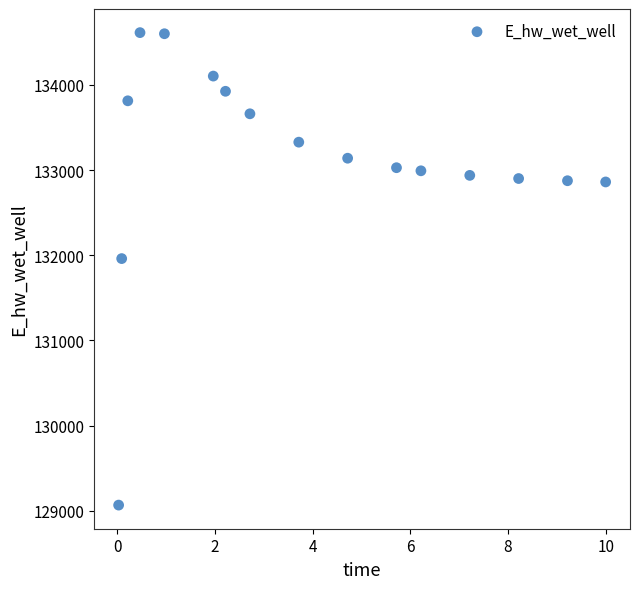

What is the range of X values (max minus min)?

10.0